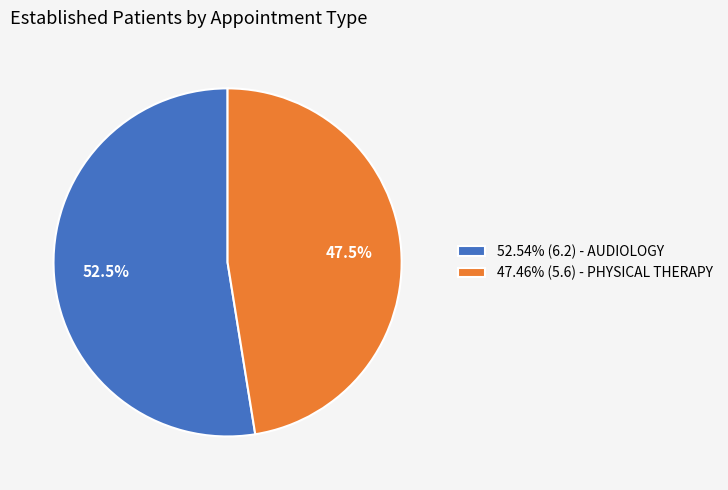

Does any single category account for the majority?

Yes